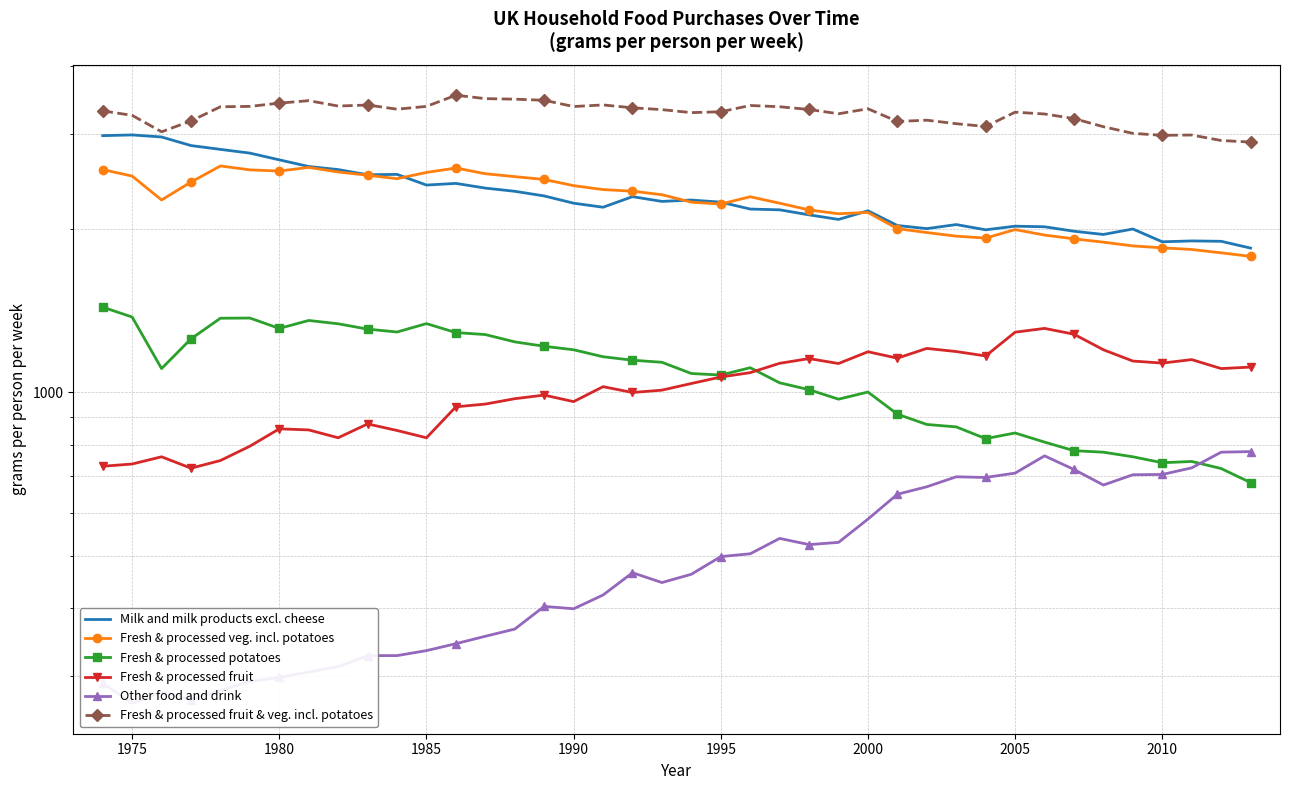

Is this an area chart (filled region under the line)?

No